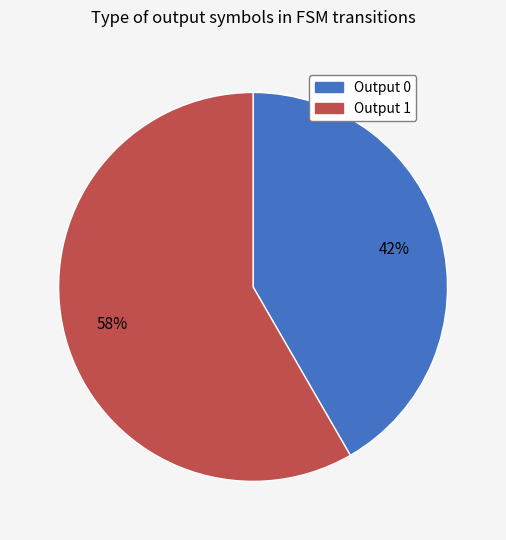

To the nearest percent, what is the combined percentage of Output 0 and Output 1?

100%